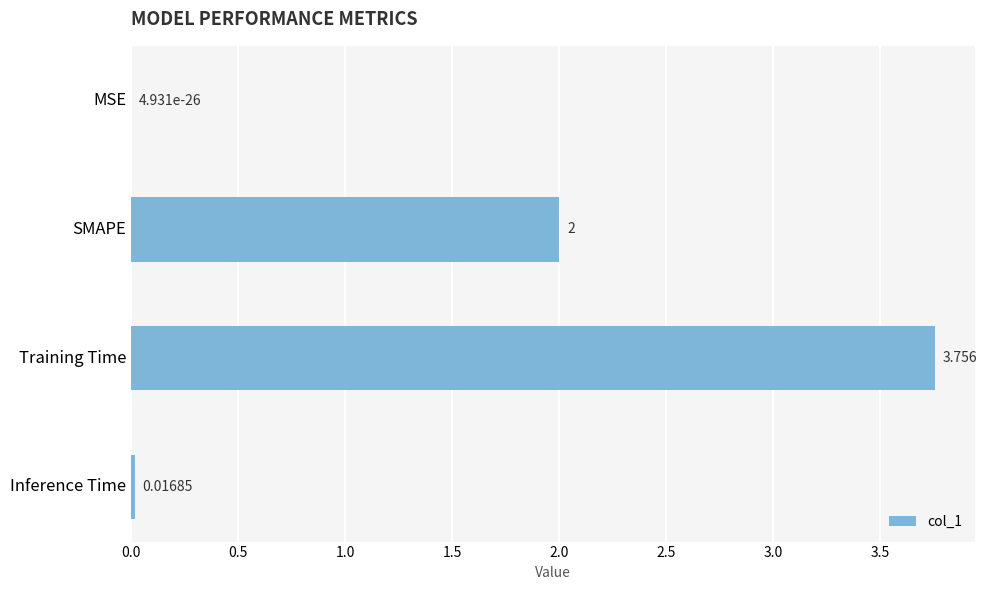

Are the bars horizontal?

Yes